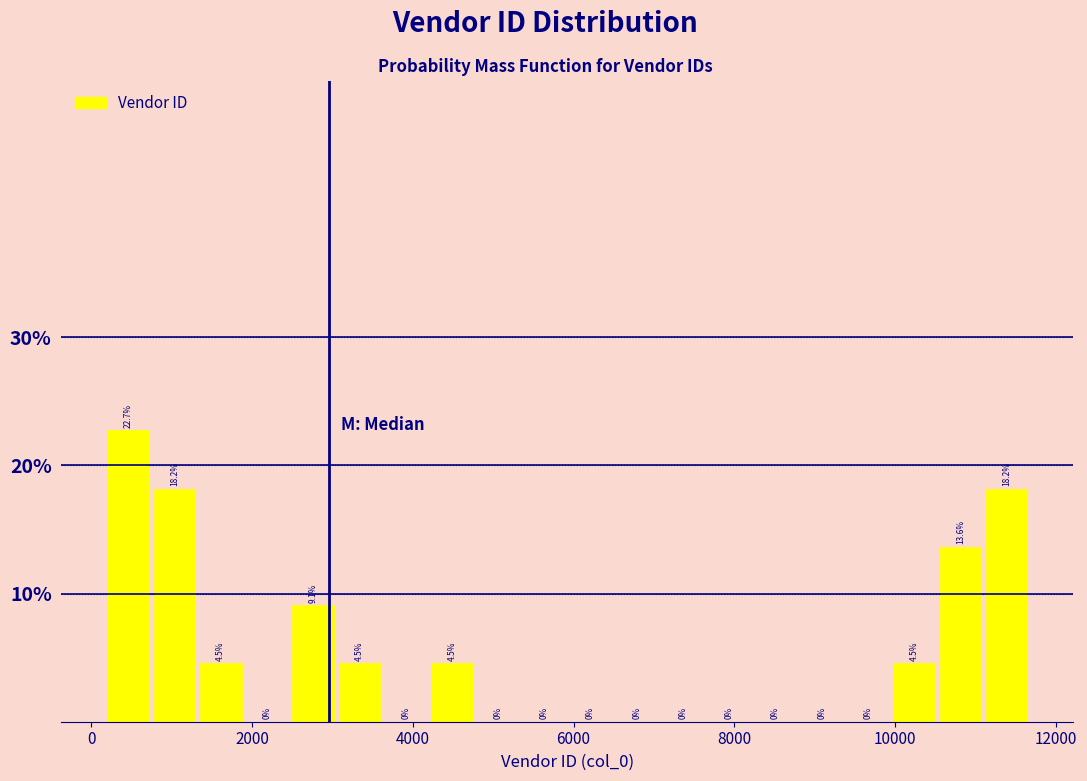

Read against the x-axis, roughly where is the centre of the tallest bar?

400